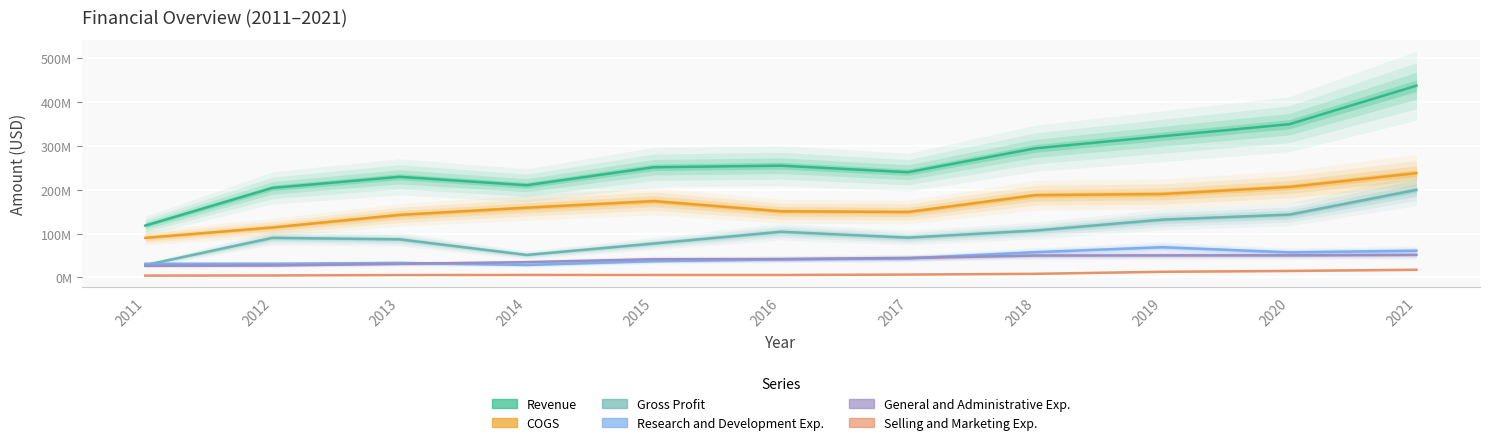

At 2015, list the series in order from largest to smallest.

Revenue, COGS, Gross Profit, General and Administrative Exp., Research and Development Exp., Selling and Marketing Exp.